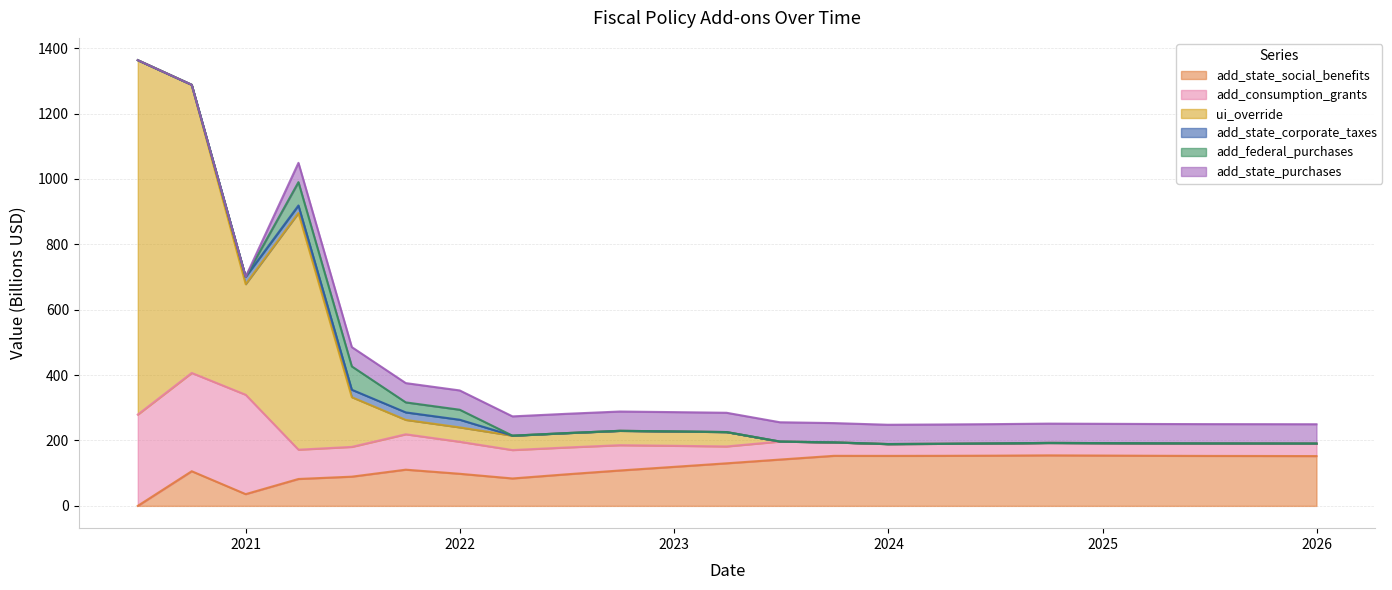

At which category is the sum across all series the highest?

2020-06-30